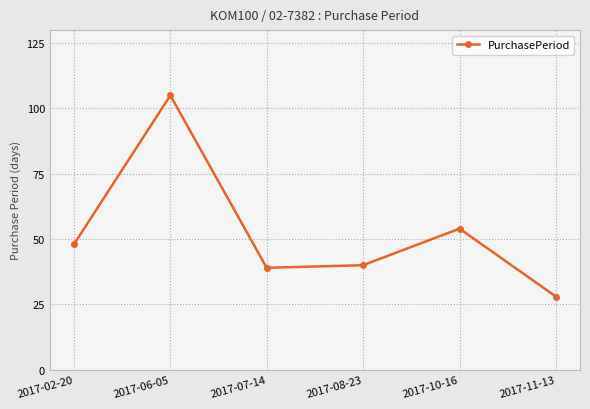

What is the average value?

52